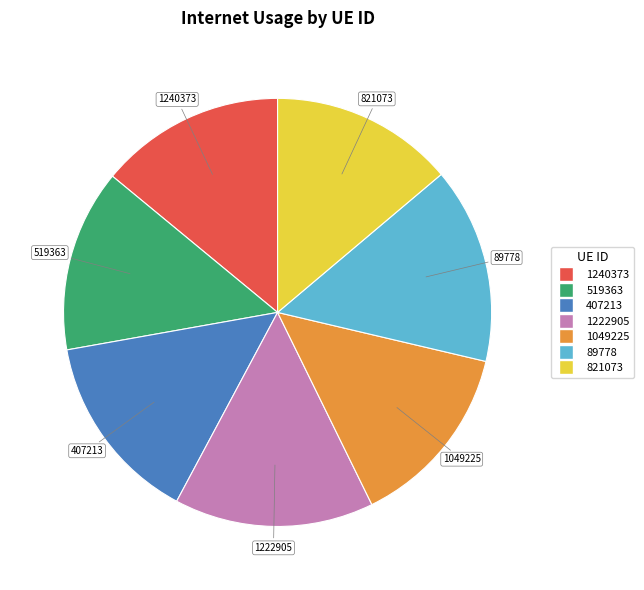

True or false: 89778 accounts for 15% of the total.

True